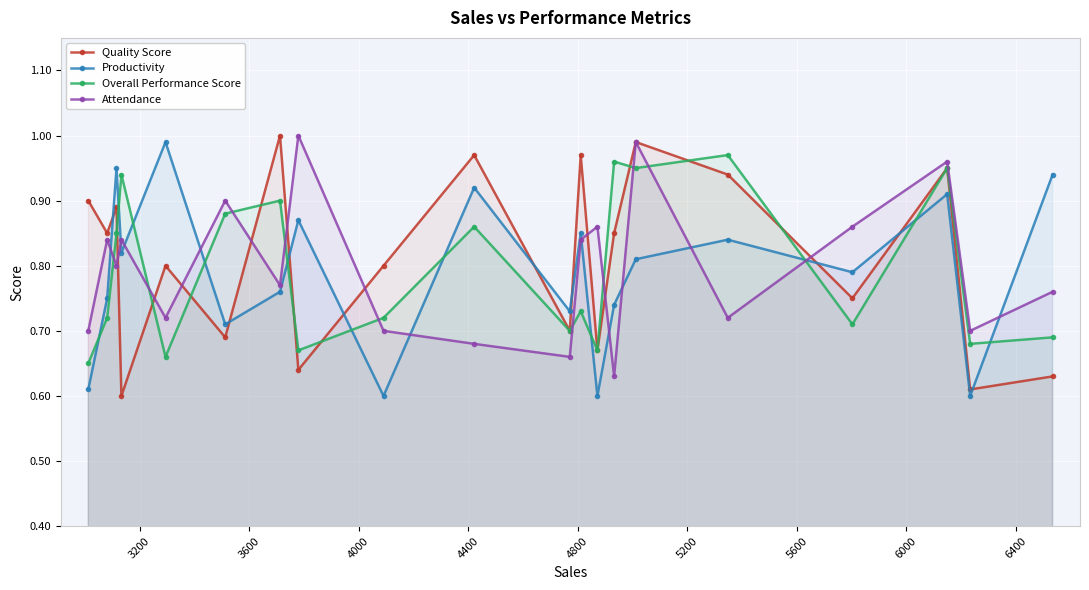

True or false: Quality Score has more than 0 interior local peaks.

True